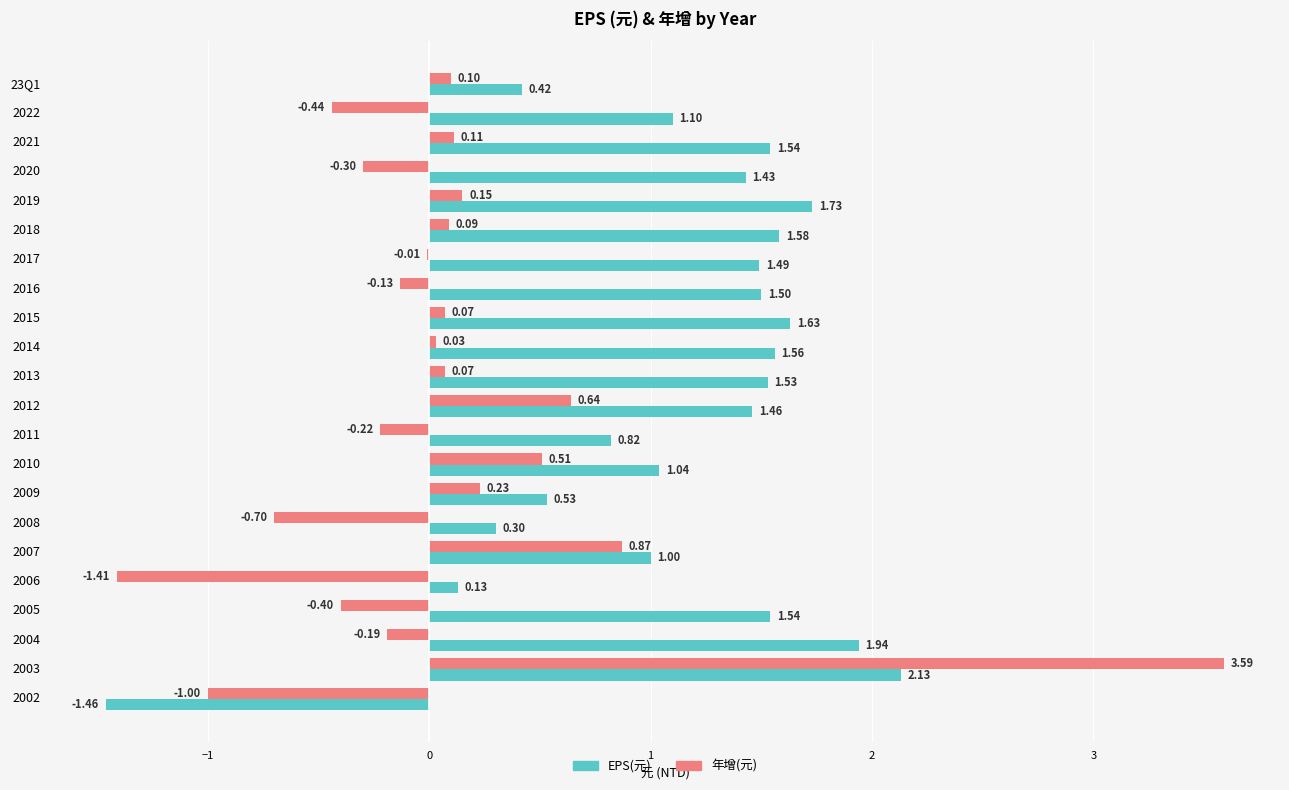

Between 2017 and 2008, which series saw the biggest shift?

EPS(元)